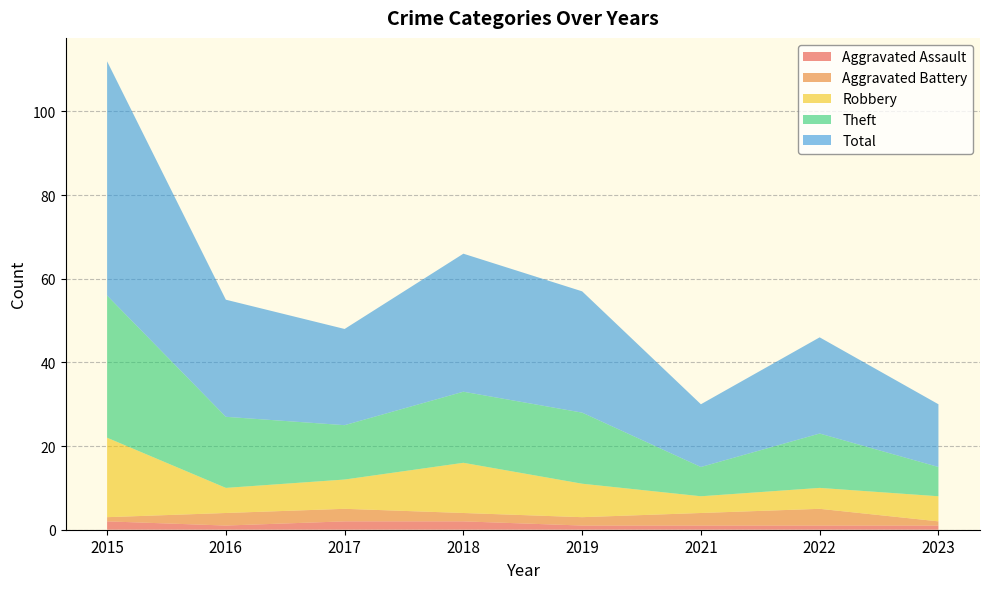

Reading left to right, what are all the values shown in this chart?

Aggravated Assault: 2015=2	2016=1	2017=2	2018=2	2019=1	2021=1	2022=1	2023=1
Aggravated Battery: 2015=1	2016=3	2017=3	2018=2	2019=2	2021=3	2022=4	2023=1
Robbery: 2015=19	2016=6	2017=7	2018=12	2019=8	2021=4	2022=5	2023=6
Theft: 2015=34	2016=17	2017=13	2018=17	2019=17	2021=7	2022=13	2023=7
Total: 2015=56	2016=28	2017=23	2018=33	2019=29	2021=15	2022=23	2023=15